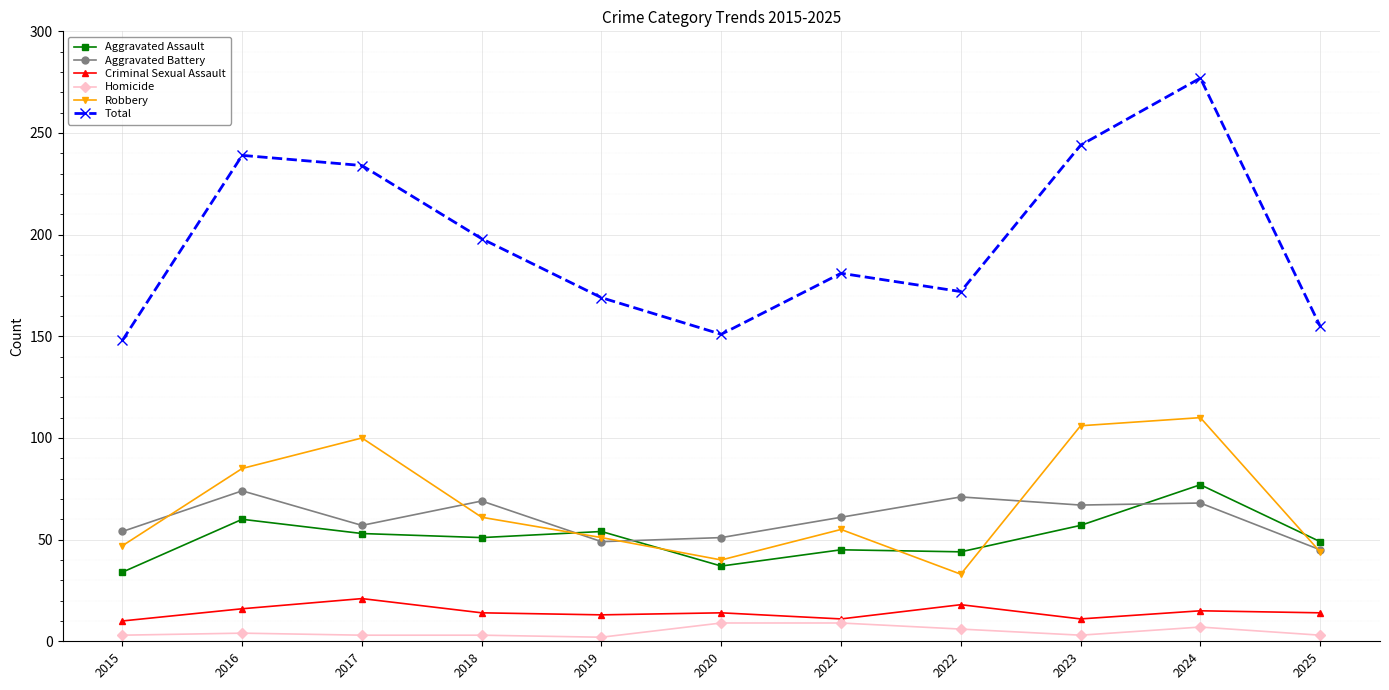

Which category has the highest value in the Aggravated Battery series?

2016